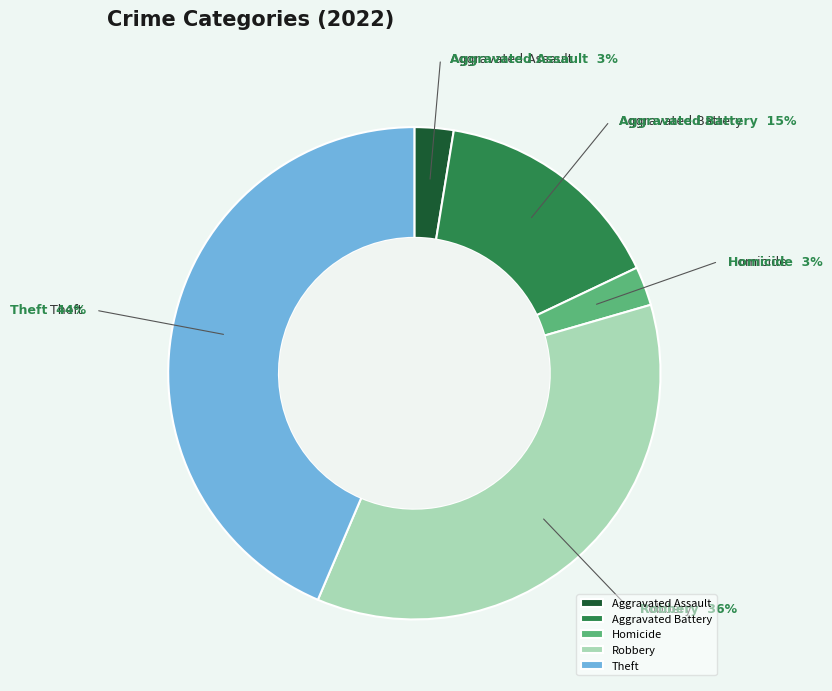

To the nearest percent, what is the difference between the largest and smallest slice percentages?

41%